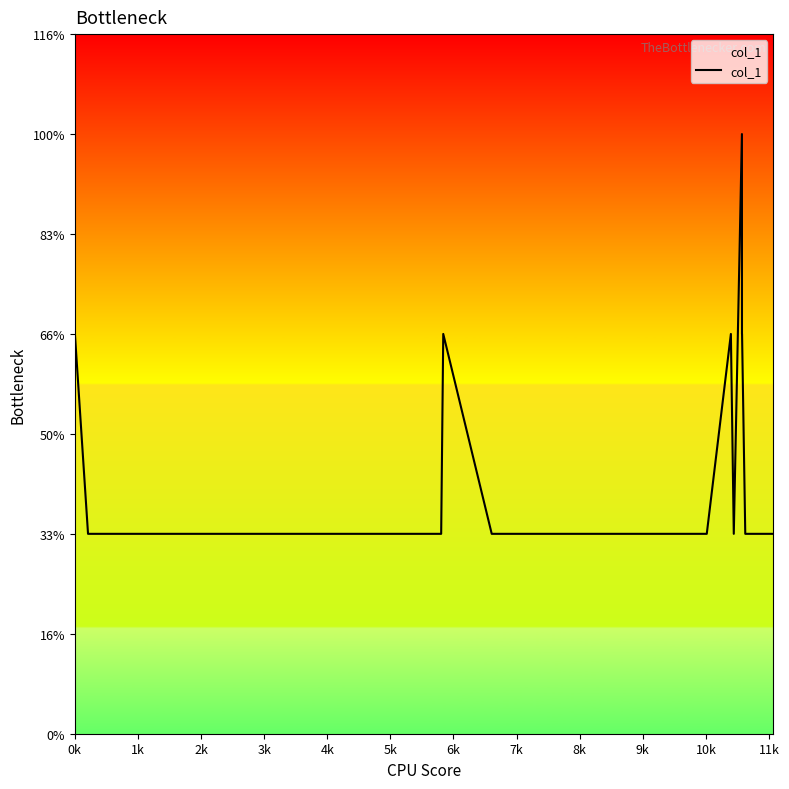

Is this an area chart (filled region under the line)?

Yes